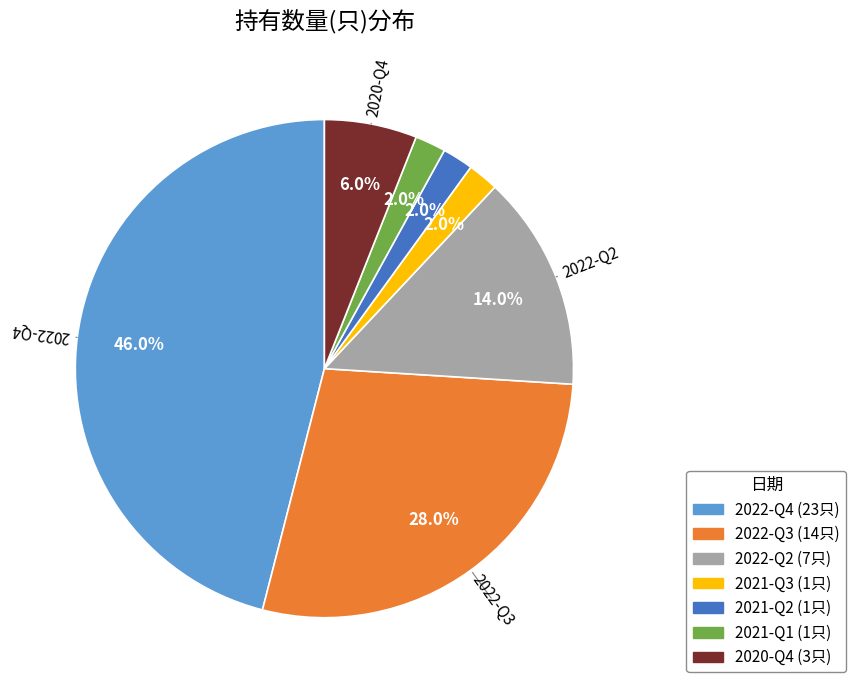

Approximately how many times larger is the value at 2022-Q3 compared to 2022-Q4?

0.6